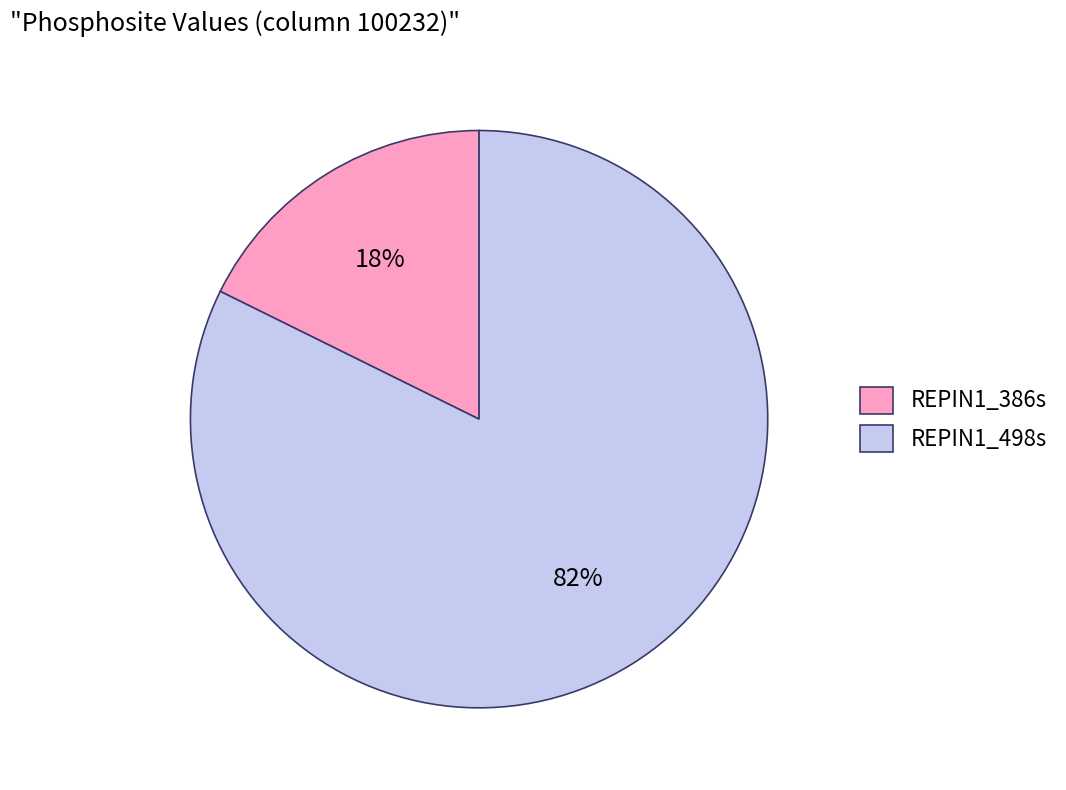

To the nearest percent, what is the combined percentage of REPIN1_386s and REPIN1_498s?

100%